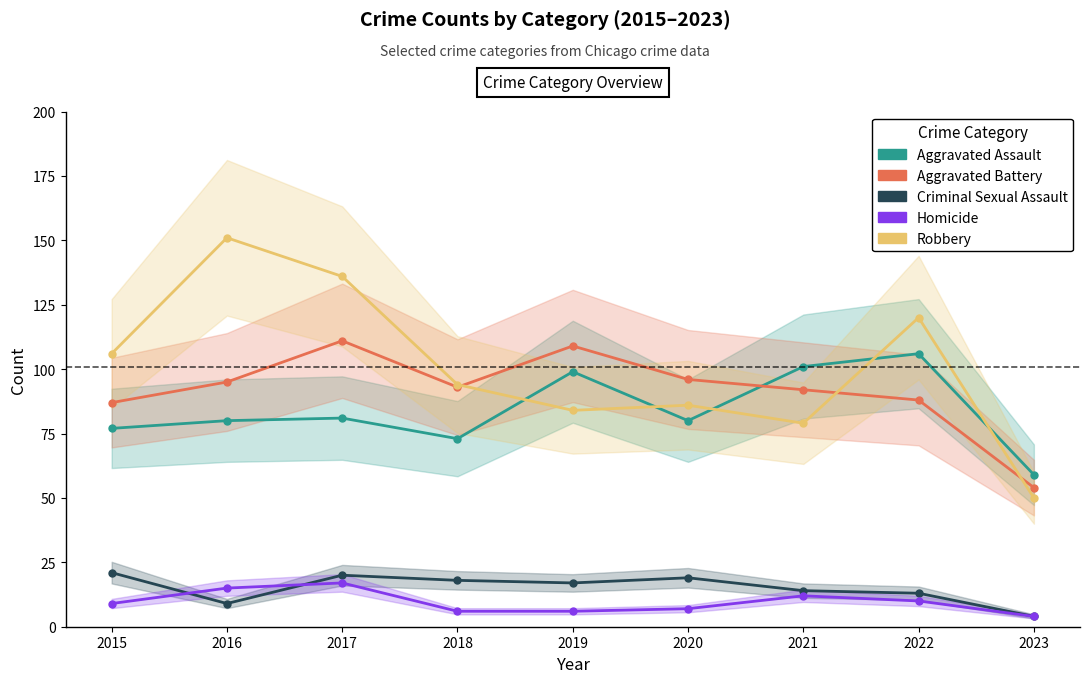

Does the chart have visible grid lines?

No